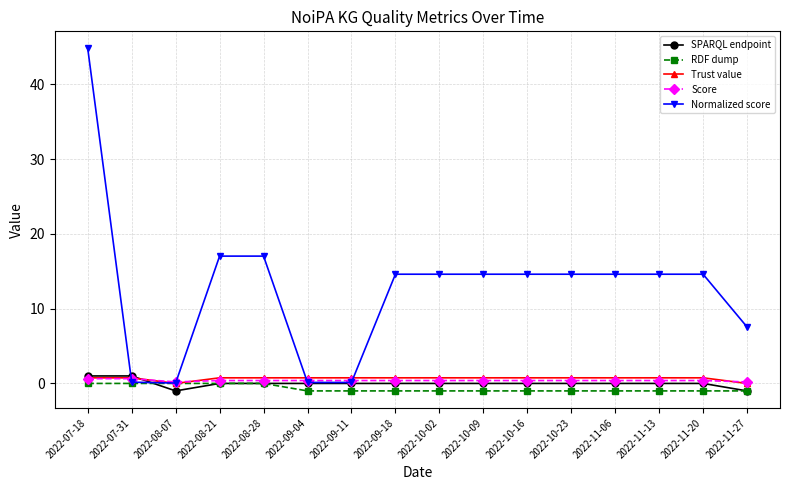

True or false: Trust value has a value of 0.0 at 2022-08-07.

True